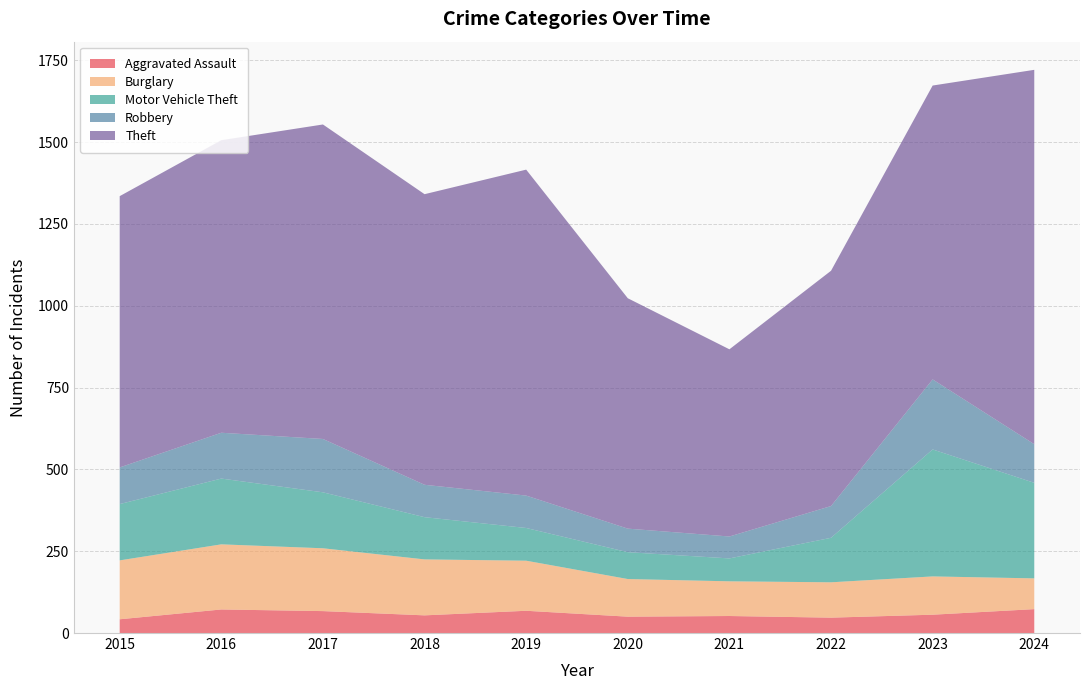

Reading left to right, list all the values displayed in this chart.

Aggravated Assault: 42	72	67	54	68	50	52	47	56	73
Burglary: 180	199	192	171	153	115	106	108	117	94
Motor Vehicle Theft: 172	201	171	129	100	82	70	136	388	292
Robbery: 112	140	163	99	99	72	67	97	214	118
Theft: 829	894	961	888	996	704	572	719	898	1144